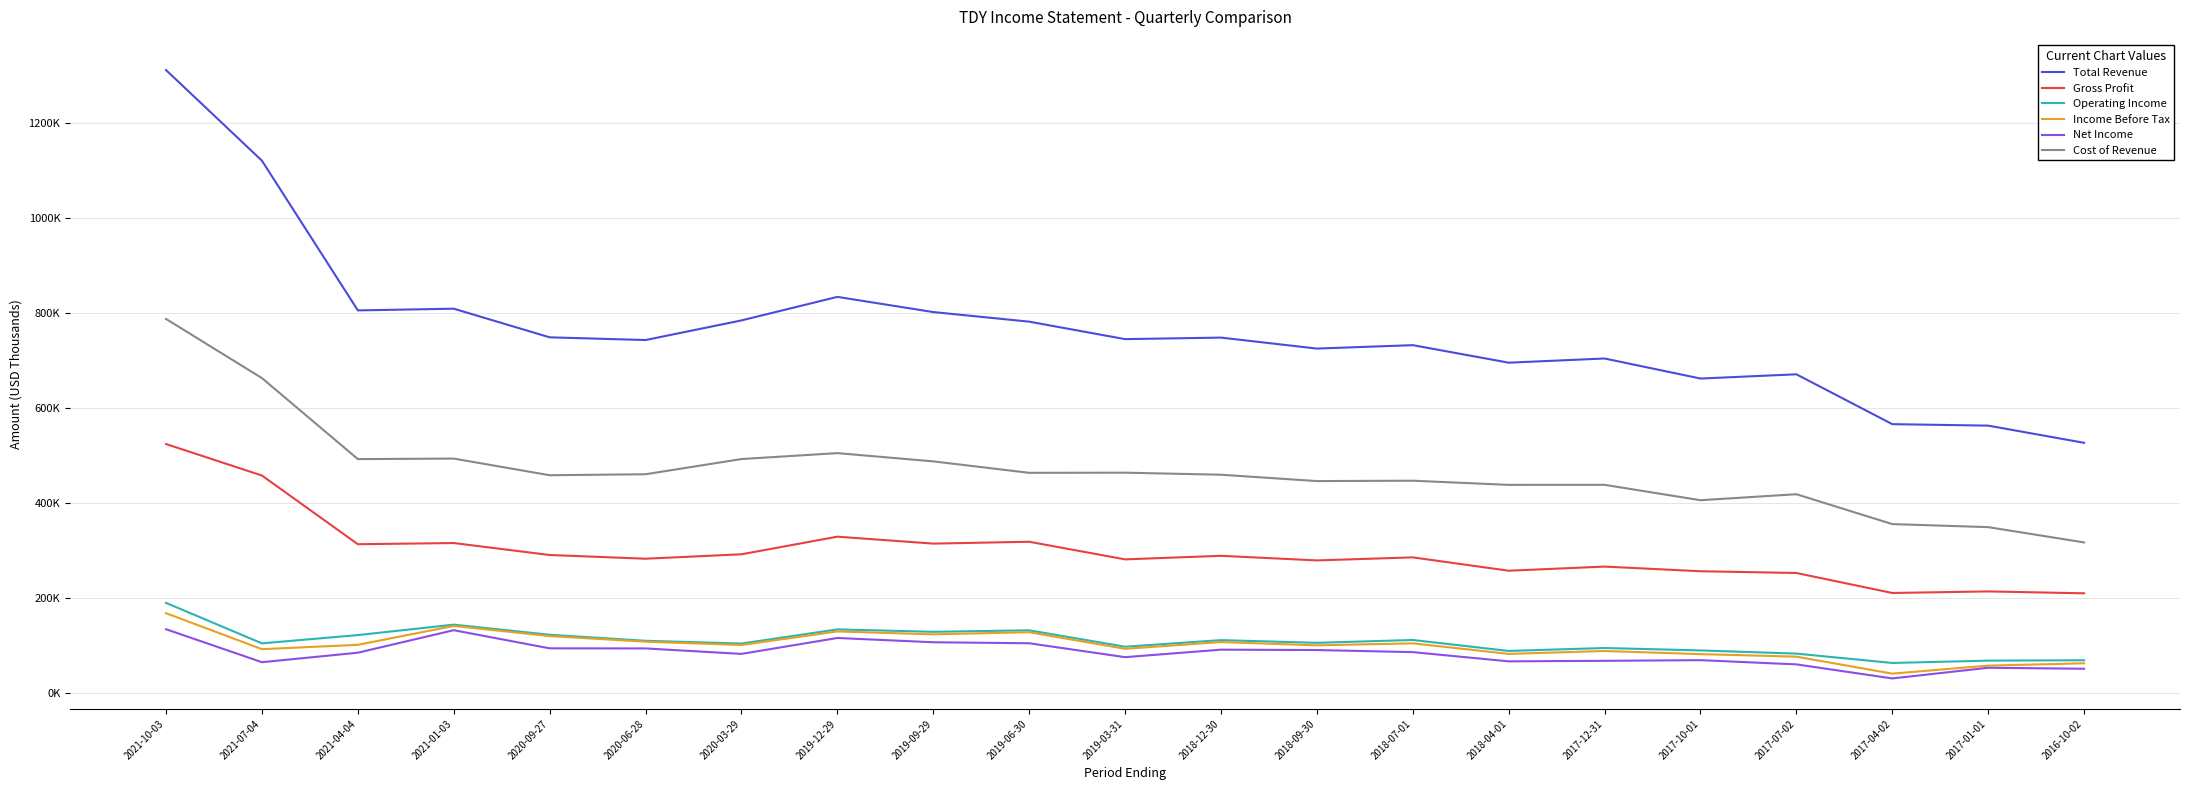

What are all the series names shown in the legend?

Total Revenue, Gross Profit, Operating Income, Income Before Tax, Net Income, Cost of Revenue